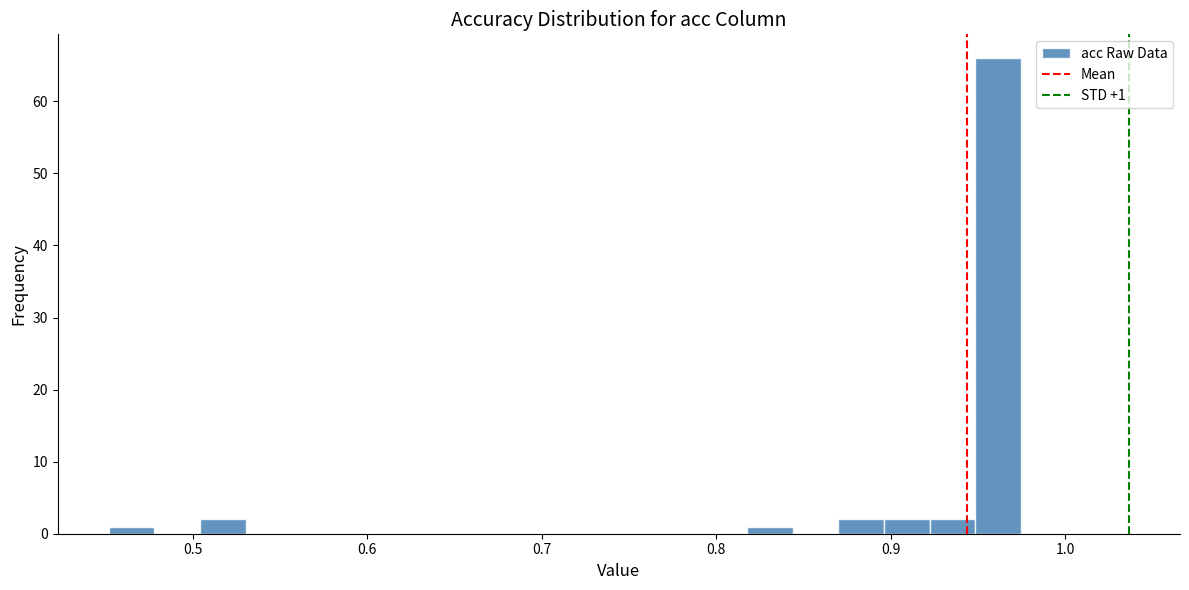

Read against the x-axis, roughly where is the centre of the tallest bar?

0.96